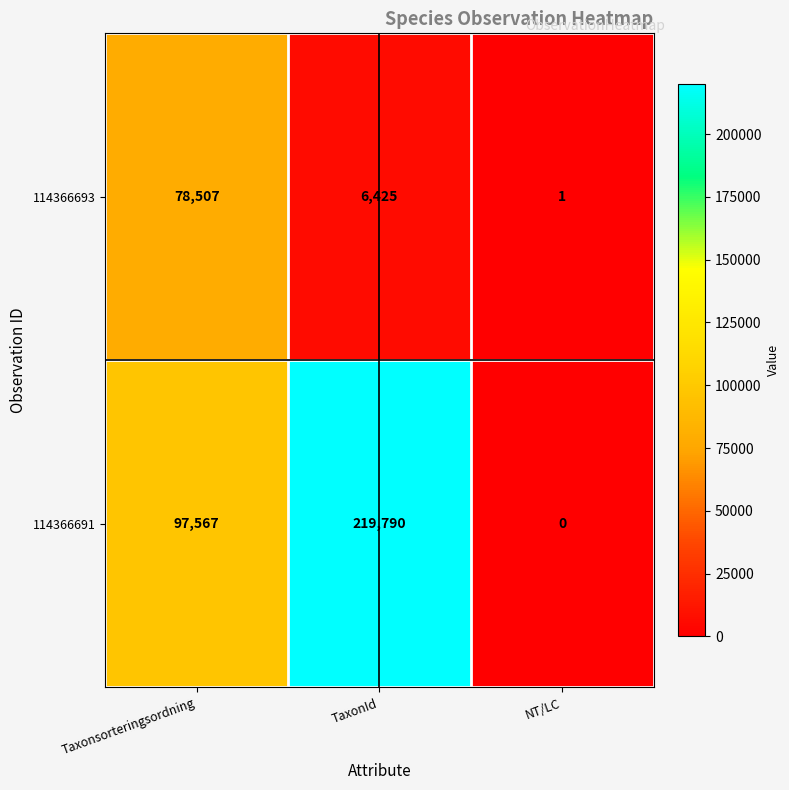

How many series are shown in this chart?

2